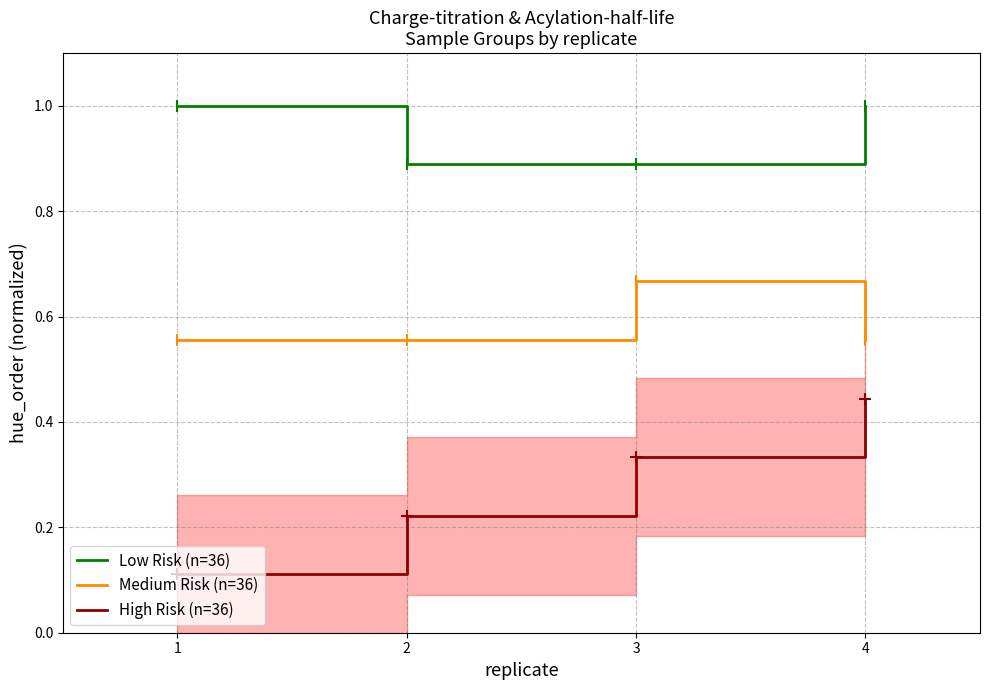

What is the greatest value displayed?

1.0